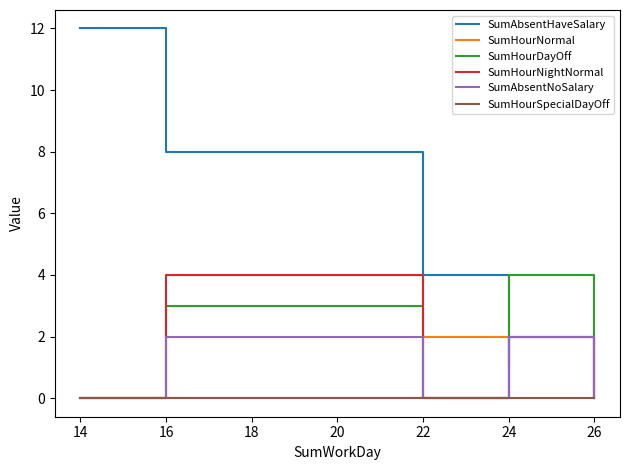

Which series has the largest total across all categories?

SumAbsentHaveSalary